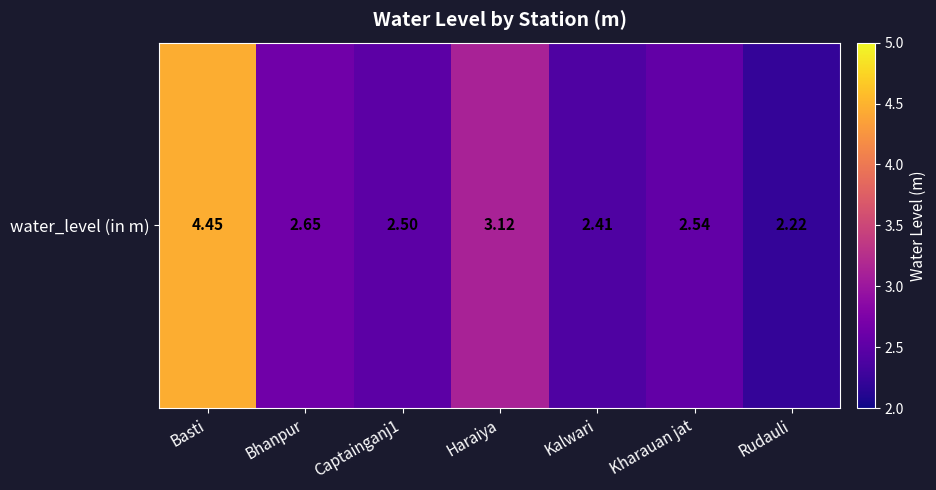

What is the maximum value shown in the chart?

4.5